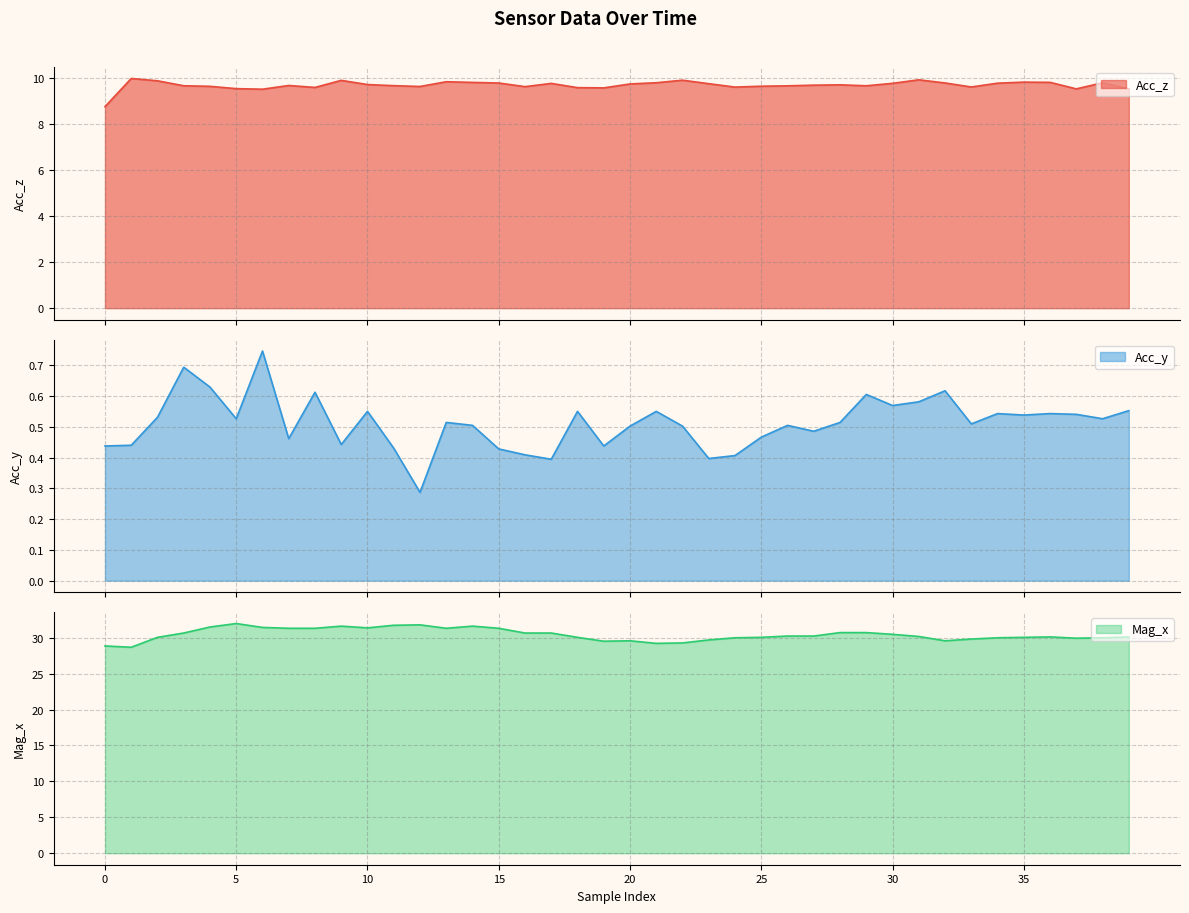

What is the maximum value for Acc_z?

10.0